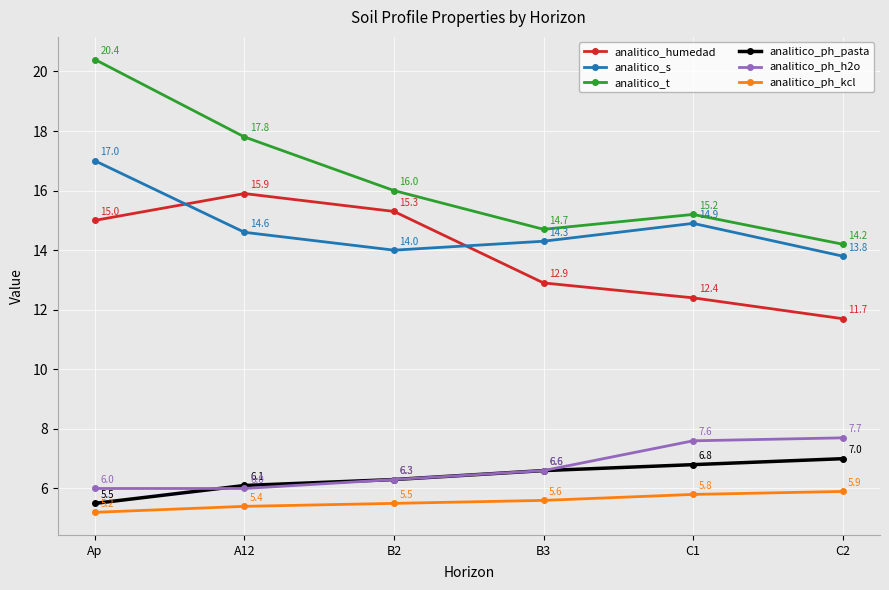

True or false: analitico_ph_h2o has a value of 6.3 at B2.

True